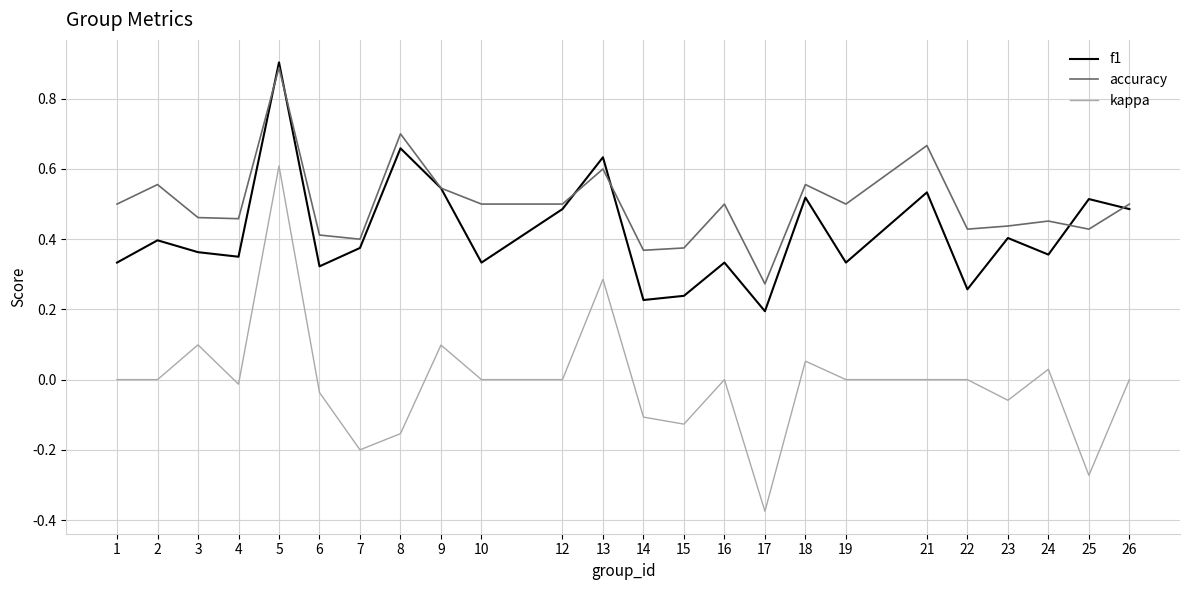

Is the value of f1 at 17 greater than the value of kappa at 25?

Yes